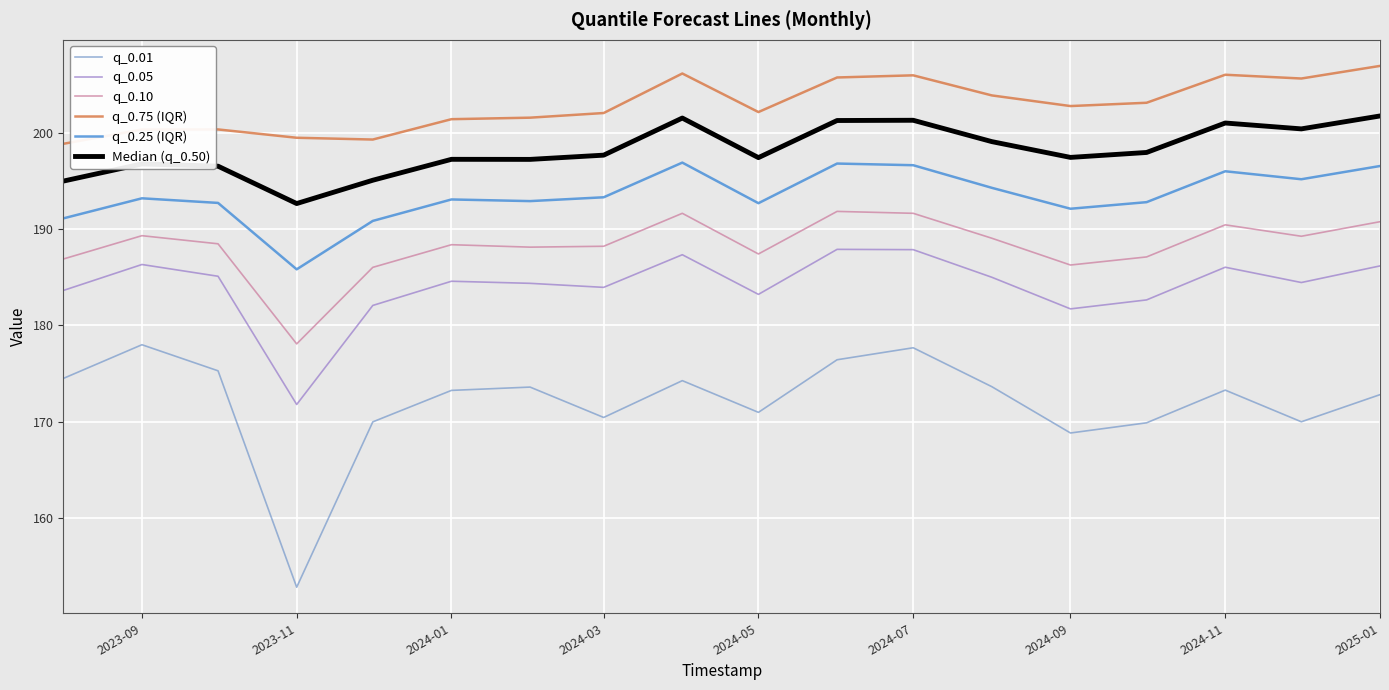

What is the average value of the q_0.05 series?

184.1